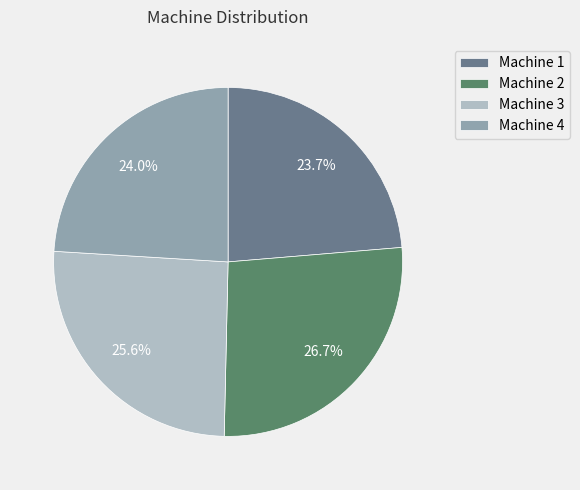

Which slice is the largest?

Machine 2